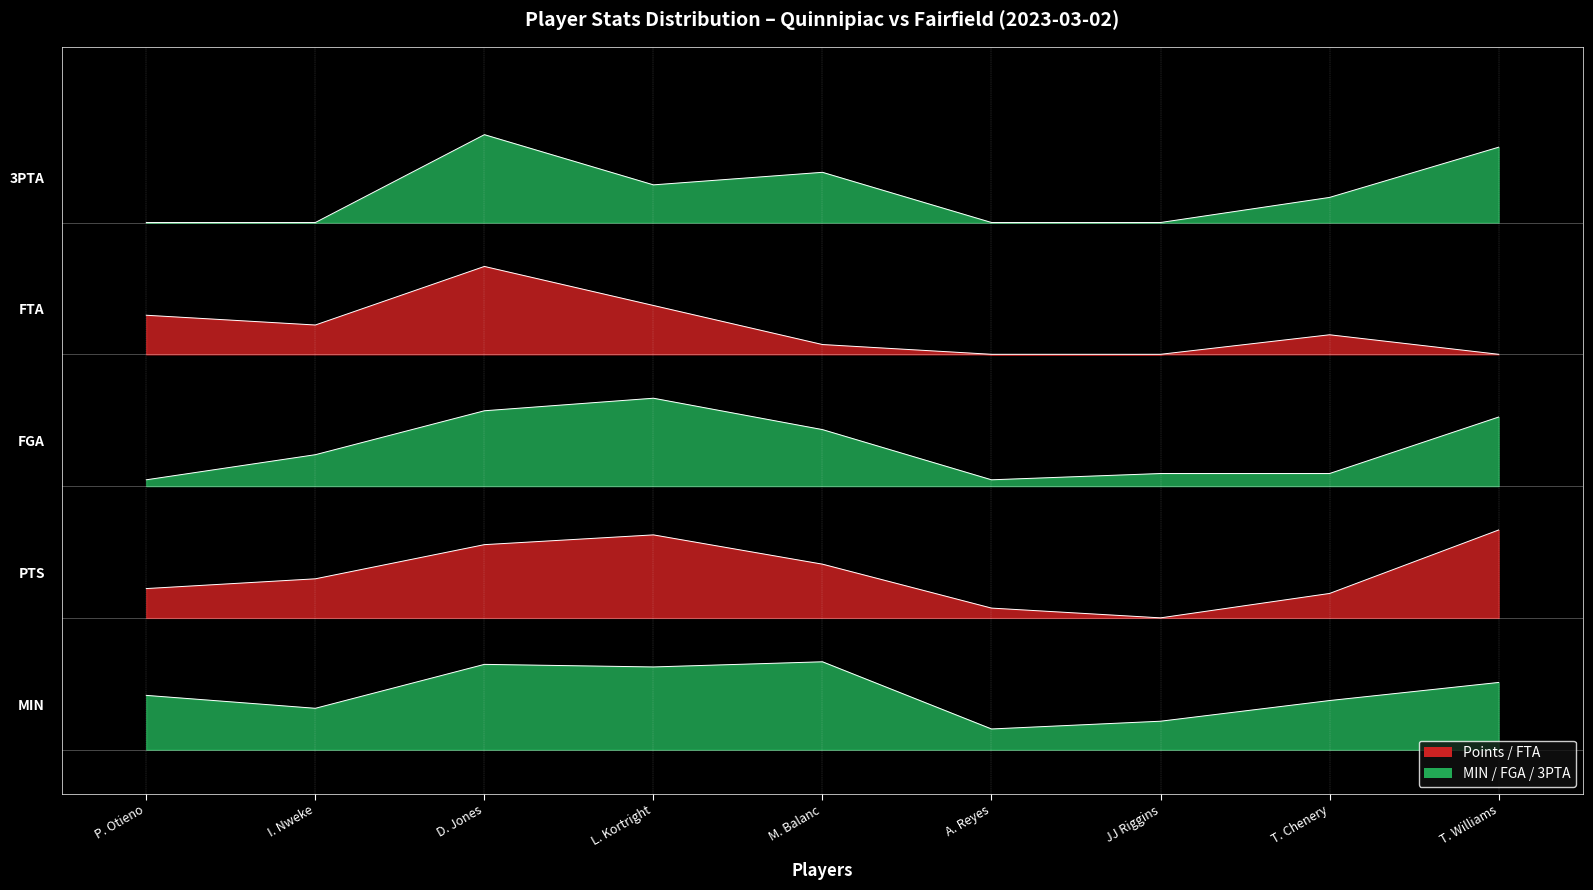

How many series are shown in this chart?

5